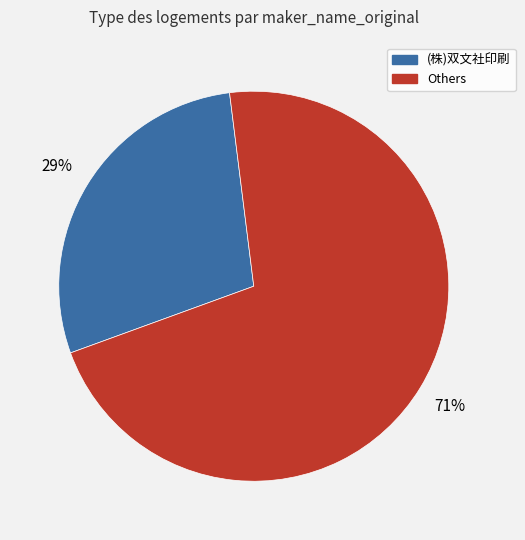

Approximately how many times larger is the value at (株)双文社印刷 compared to Others?

0.4